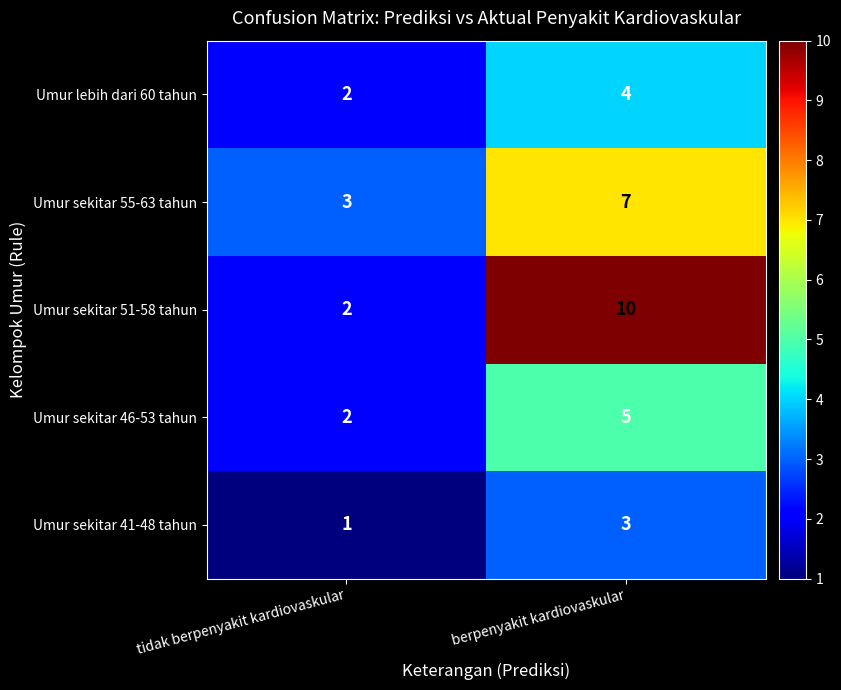

At which category is the sum across all series the highest?

berpenyakit kardiovaskular